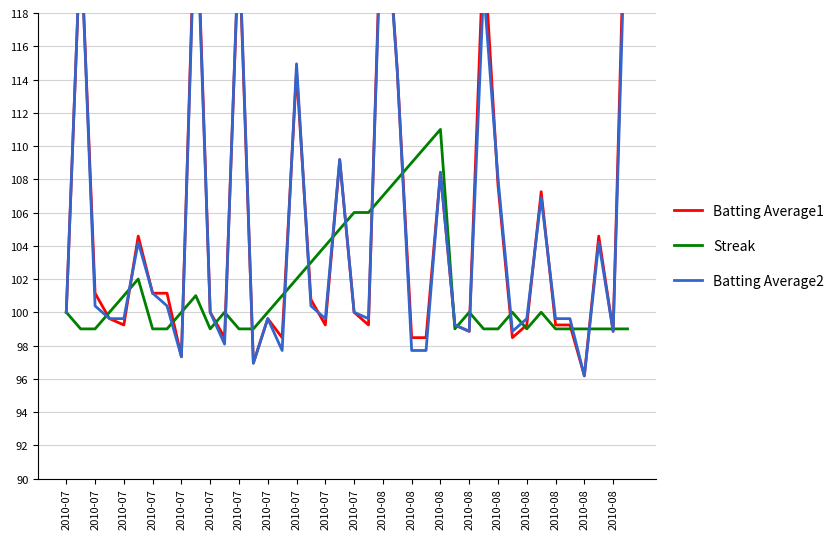

What is the average value of the Batting Average2 series?

104.8